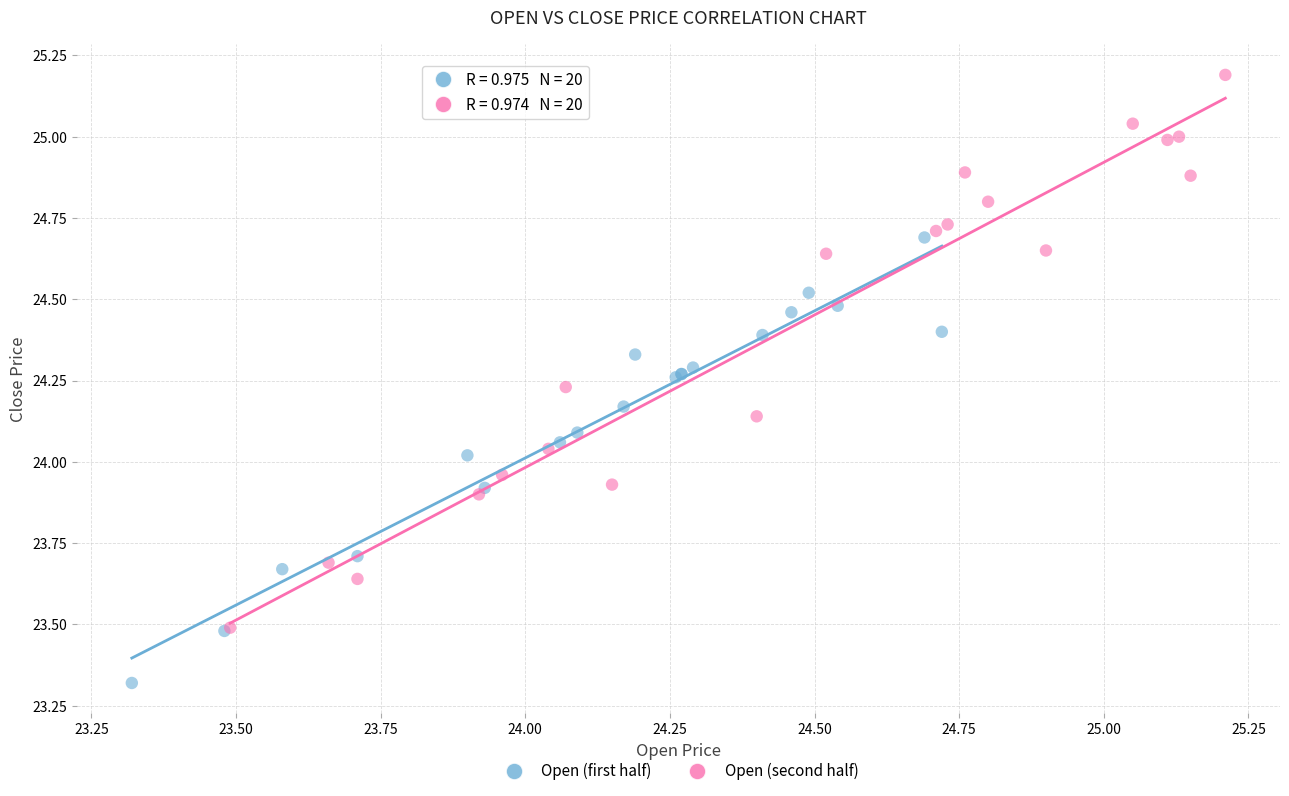

Which series contains the lowest Y value?

Open (first half)